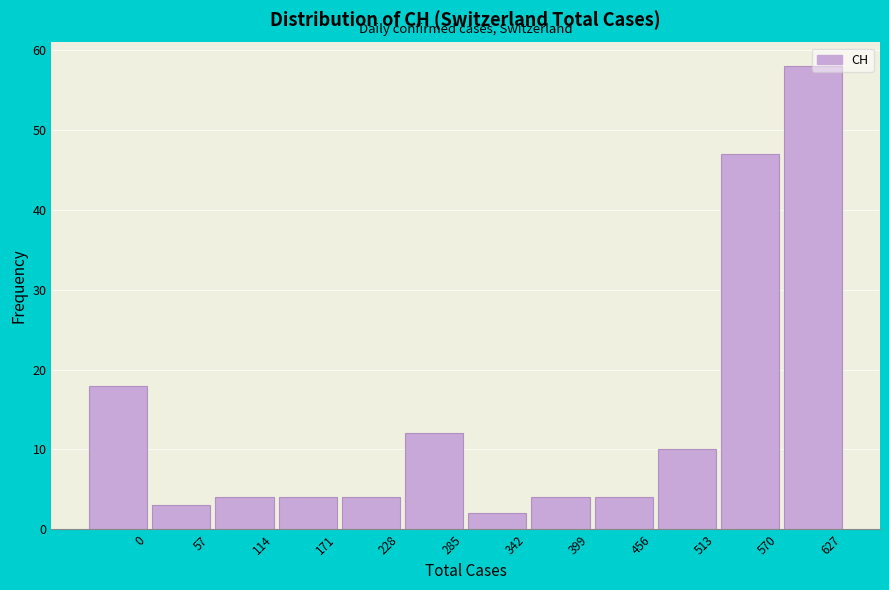

What is the value of the 6th bar from the left?

12